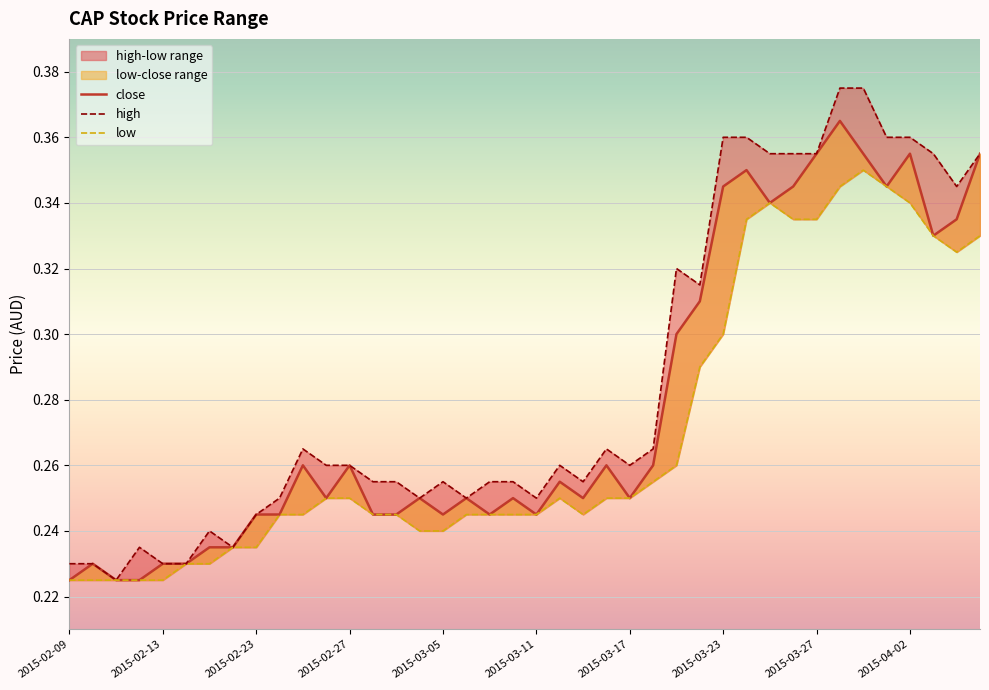

What is the greatest value displayed?

0.4